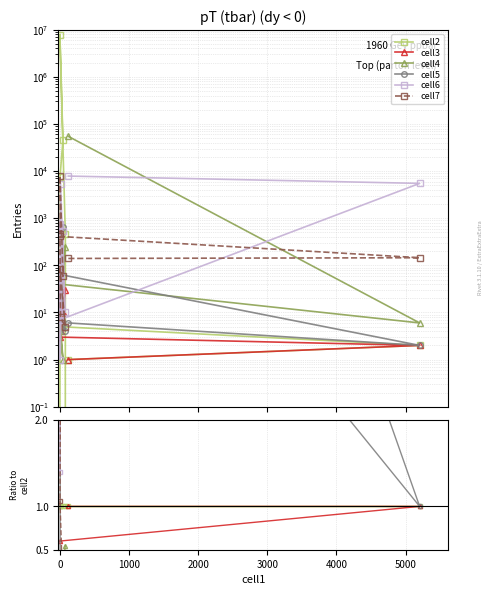

Is this an area chart (filled region under the line)?

No